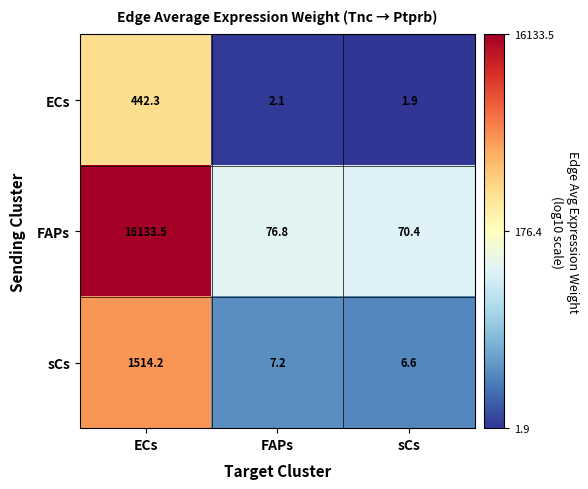

List the labels in order of FAPs value, smallest first.

sCs, FAPs, ECs